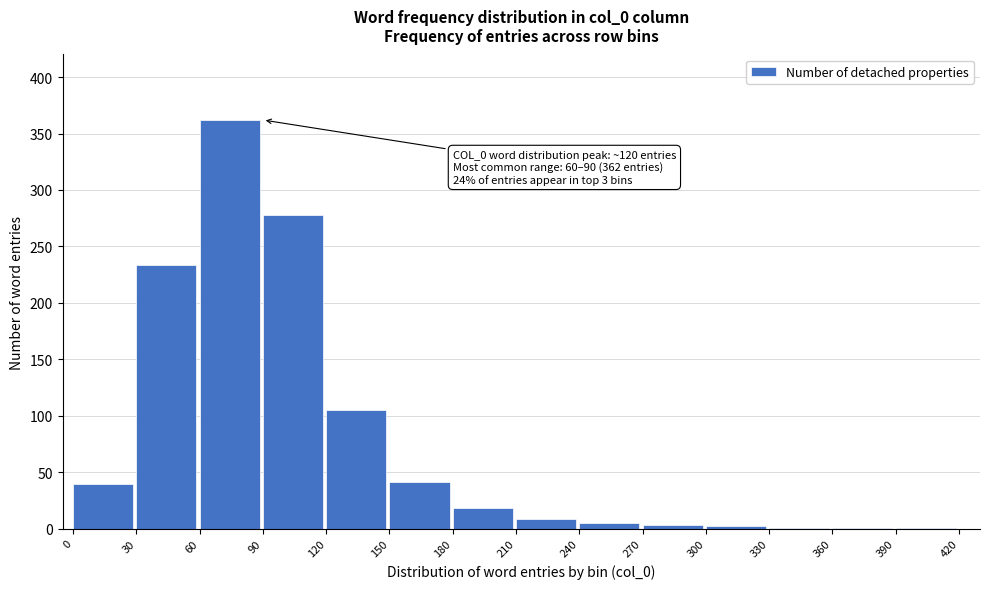

The value at 150 is 41. True or false?

True